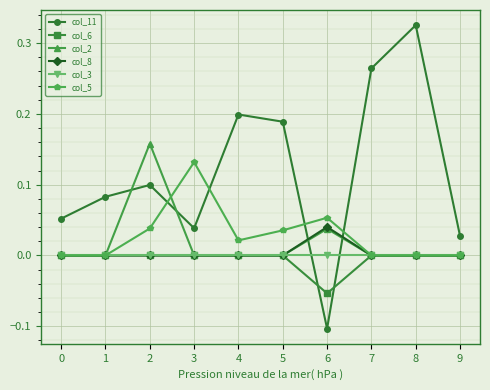

Where do col_11 and col_3 first cross each other?

5 and 6